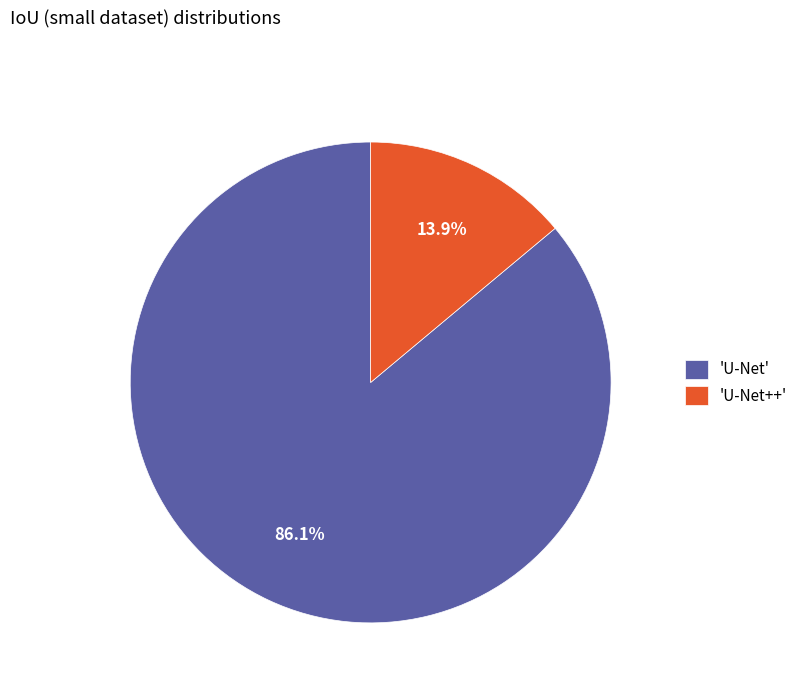

Which category has the biggest portion of the pie?

'U-Net'